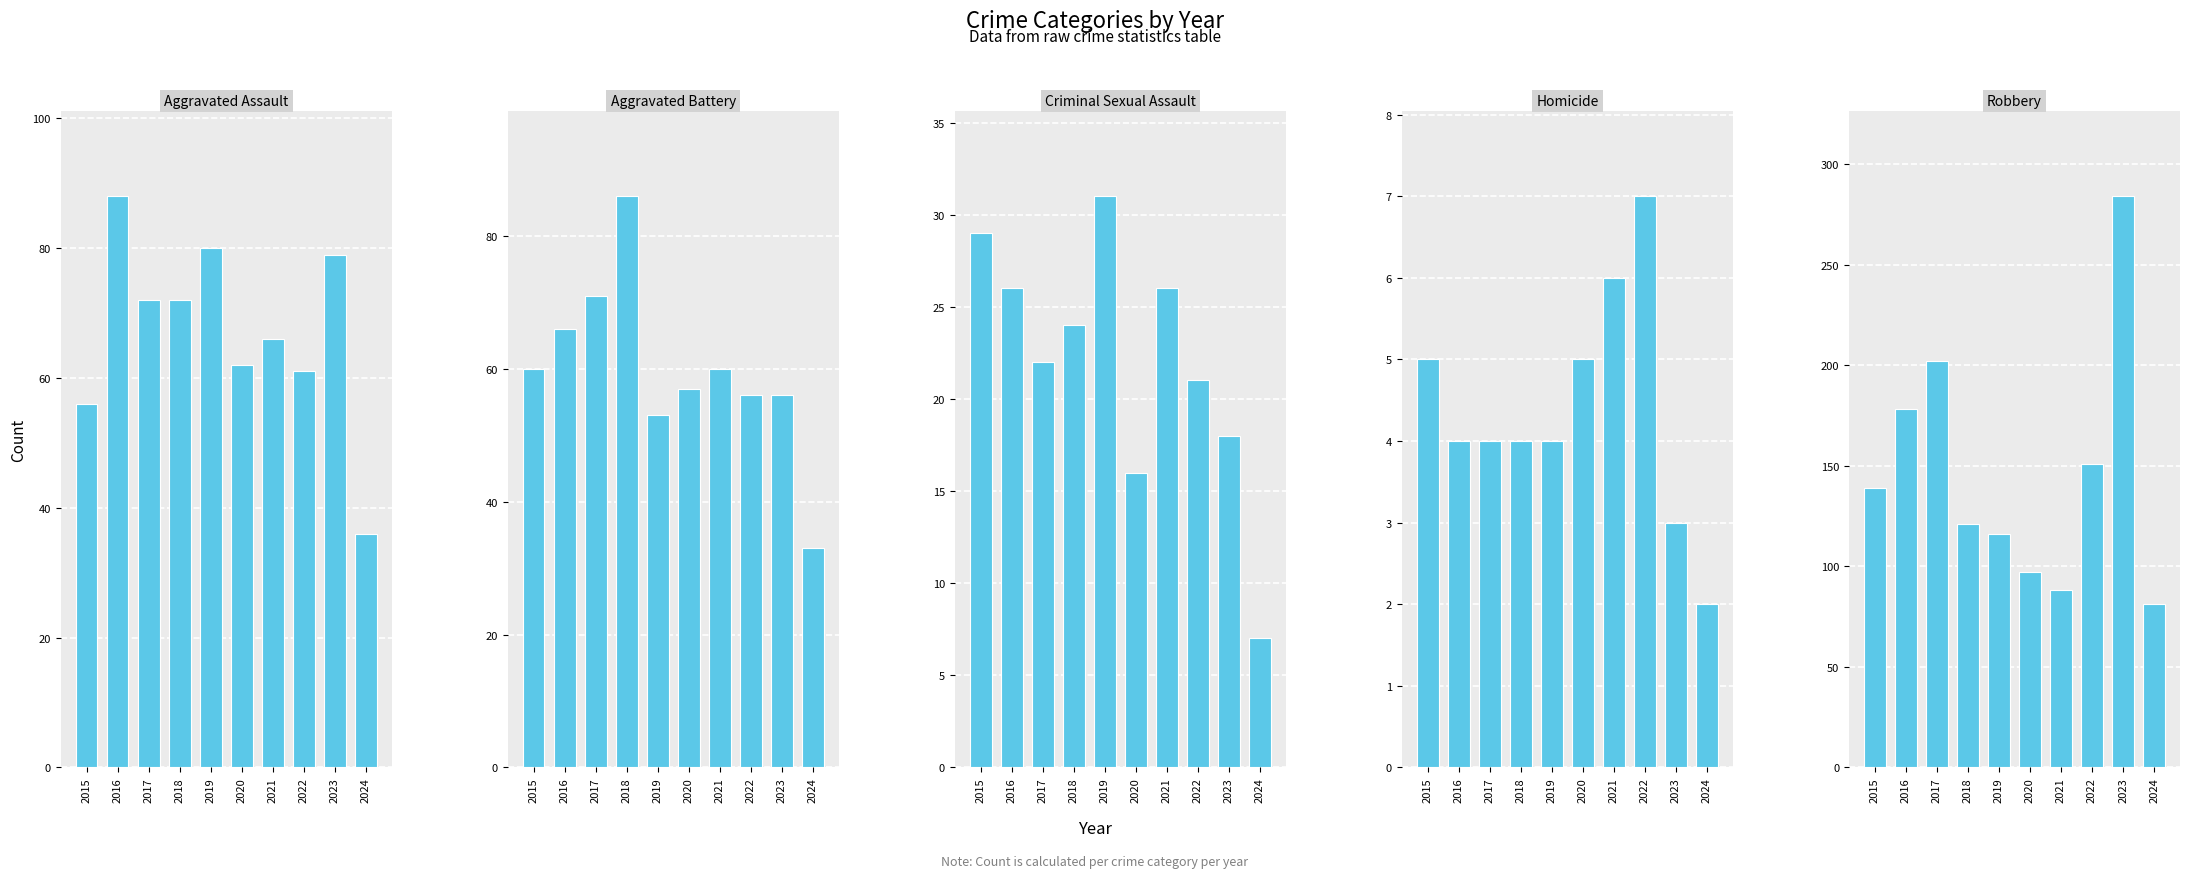

Reading left to right, transcribe all the data shown in this chart.

Aggravated Assault: 56	88	72	72	80	62	66	61	79	36
Aggravated Battery: 60	66	71	86	53	57	60	56	56	33
Criminal Sexual Assault: 29	26	22	24	31	16	26	21	18	7
Homicide: 5	4	4	4	4	5	6	7	3	2
Robbery: 139	178	202	121	116	97	88	151	284	81